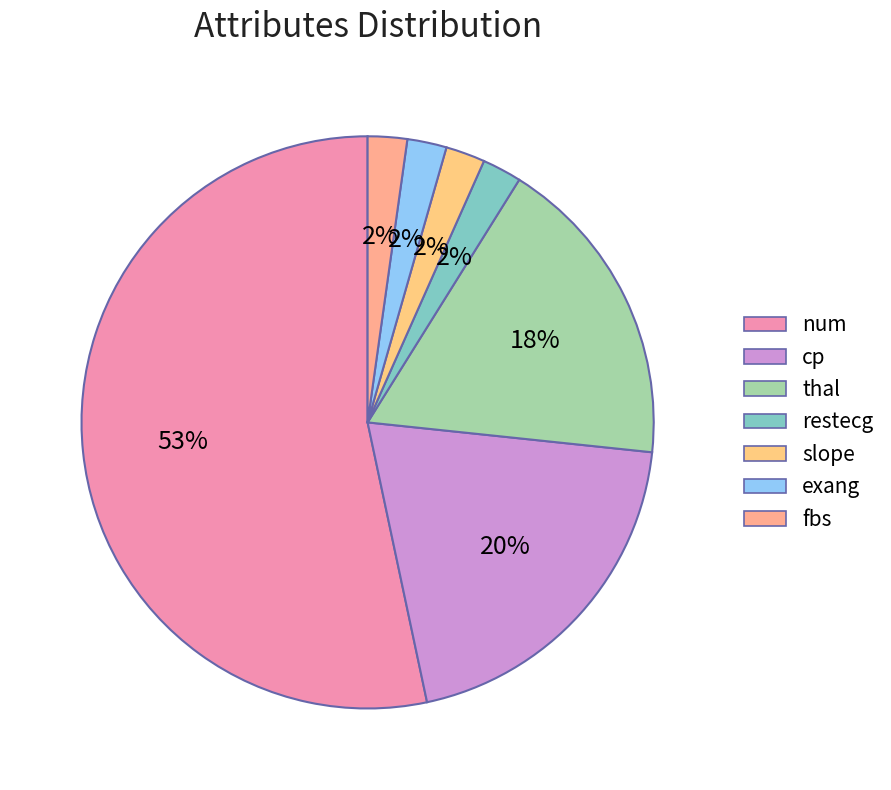

Rank the categories by value from lowest to highest.

restecg, slope, exang, fbs, thal, cp, num